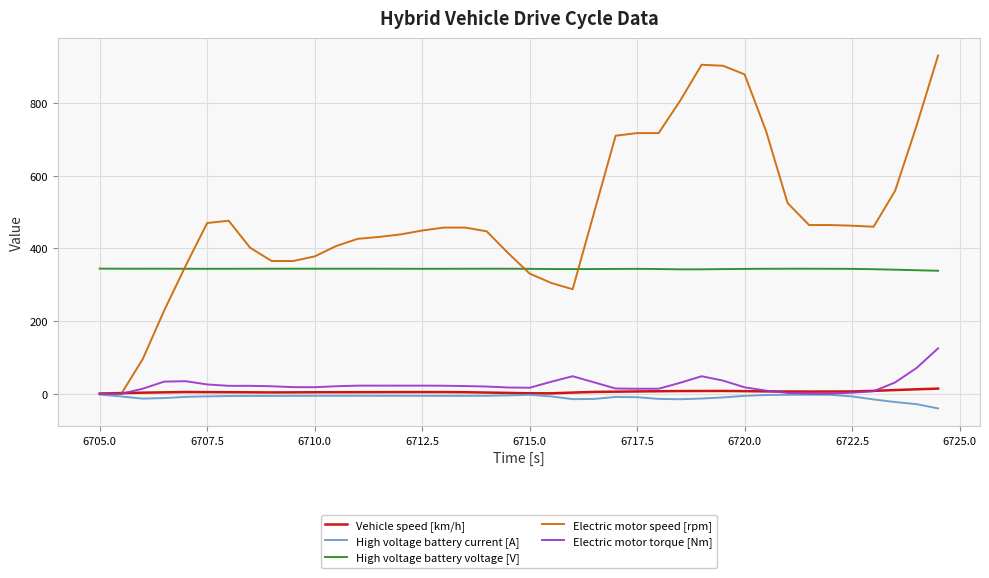

What is the maximum value shown in the chart?

930.3